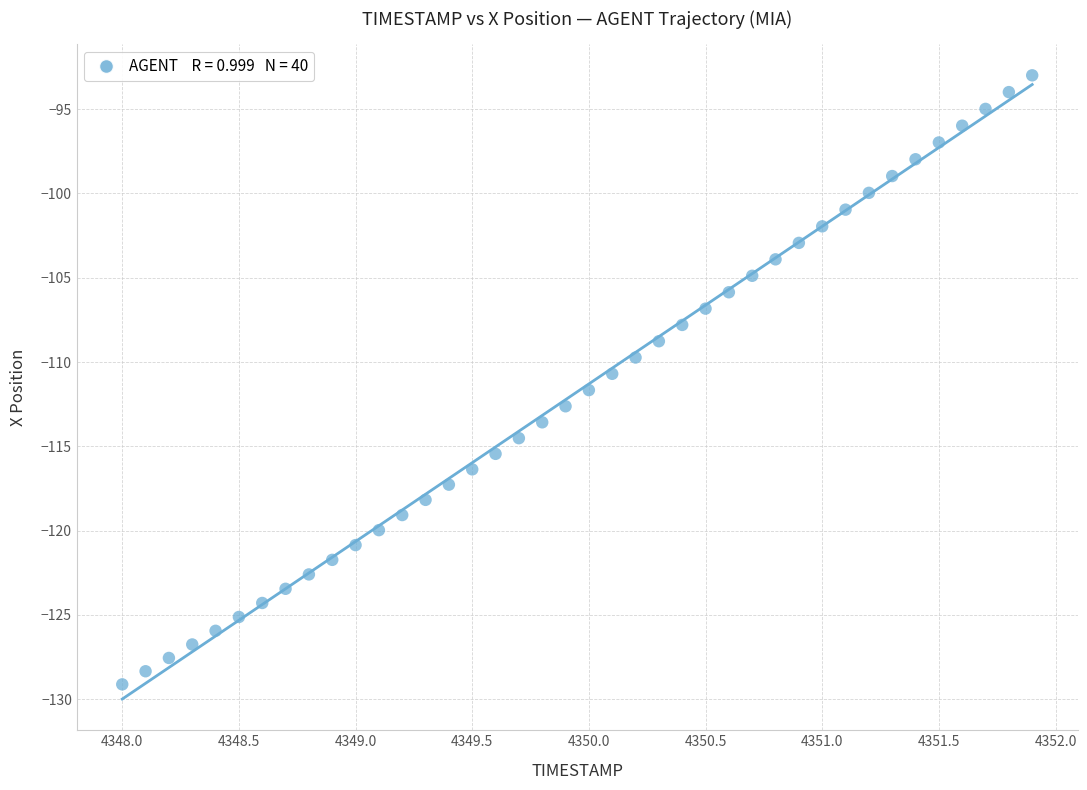

What is the range of Y values (max minus min)?

36.1